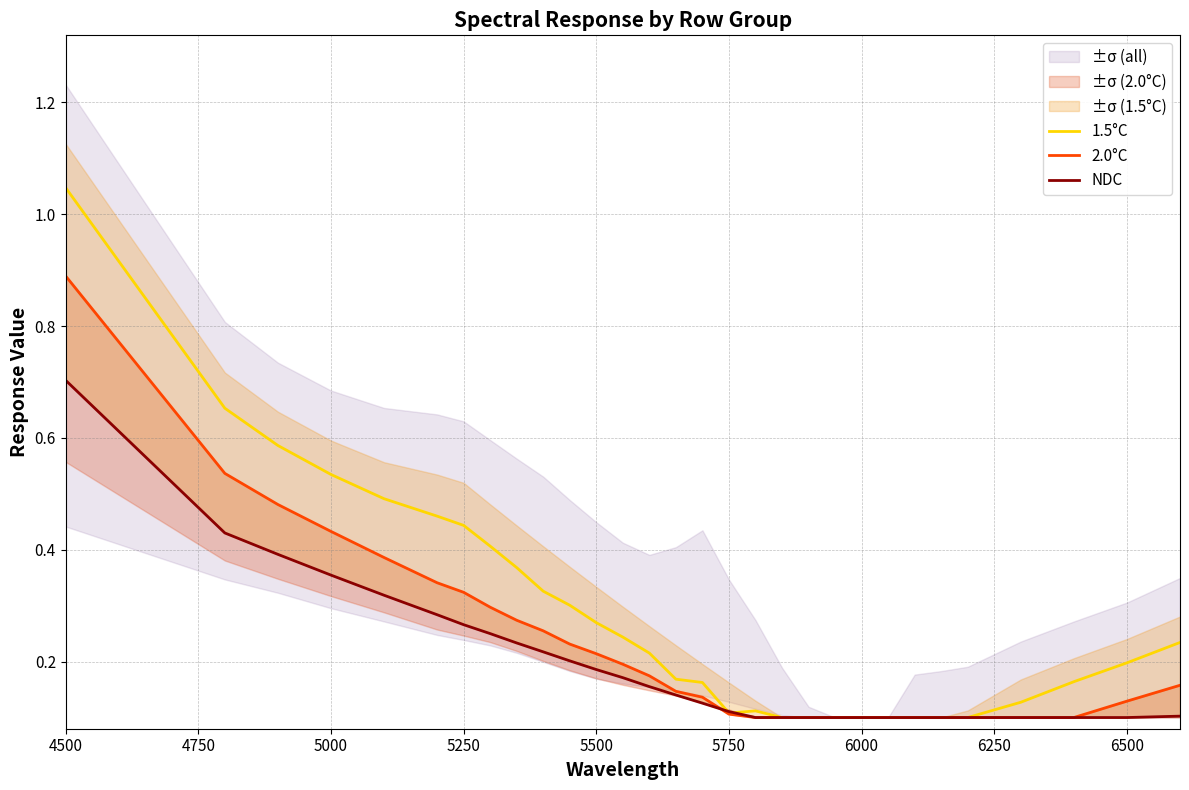

Reading left to right, list all the values displayed in this chart.

1.5°C: 1.0	0.7	0.6	0.5	0.5	0.5	0.4	0.4	0.4	0.3	0.3	0.3	0.2	0.2	0.2	0.2	0.1	0.1	0.1	0.1	0.1	0.1	0.1	0.1	0.1	0.1	0.1	0.2	0.2	0.2
2.0°C: 0.9	0.5	0.5	0.4	0.4	0.3	0.3	0.3	0.3	0.3	0.2	0.2	0.2	0.2	0.1	0.1	0.1	0.1	0.1	0.1	0.1	0.1	0.1	0.1	0.1	0.1	0.1	0.1	0.1	0.2
NDC: 0.7	0.4	0.4	0.4	0.3	0.3	0.3	0.3	0.2	0.2	0.2	0.2	0.2	0.2	0.1	0.1	0.1	0.1	0.1	0.1	0.1	0.1	0.1	0.1	0.1	0.1	0.1	0.1	0.1	0.1